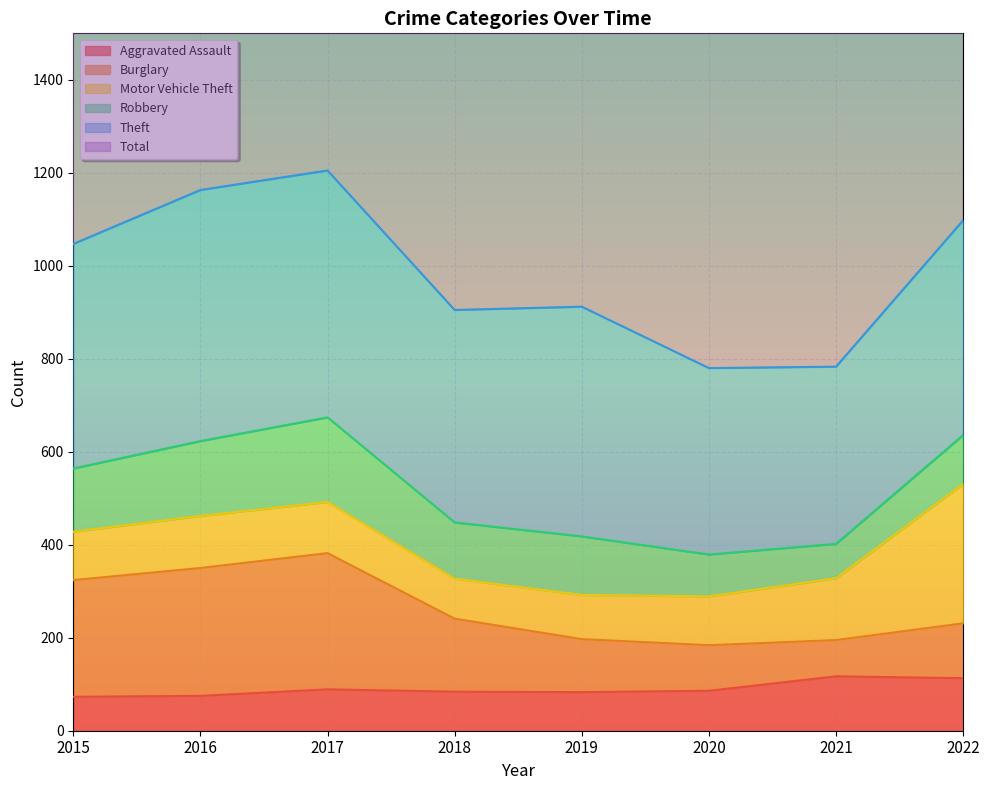

What is the sum of all Total values?

17375